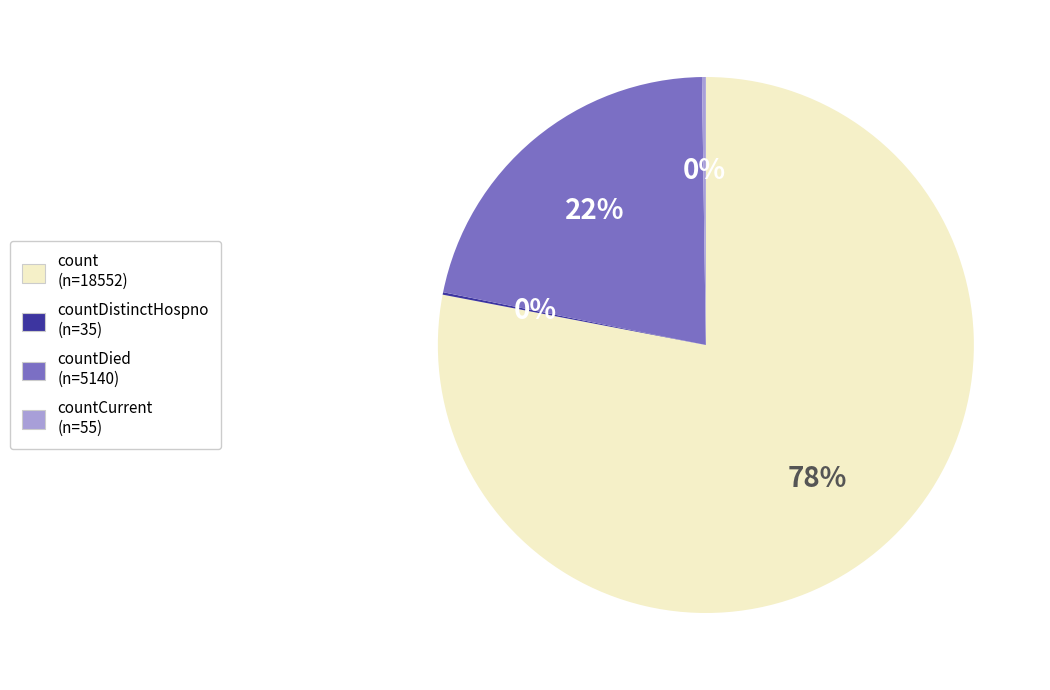

To the nearest percent, what is the average slice percentage?

25%